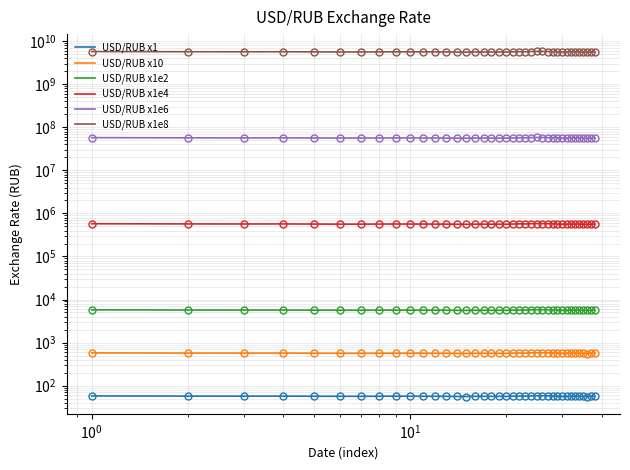

Reading right to left, extract all data points from this chart.

USD/RUB x1: 56.4	56.4	55.7	55.9	56.8	56.7	56.5	56.3	56.4	56.6	57.6	57.8	58.0	58.2	57.7	57.0	57.2	56.6	56.0	56.3	56.2	56.3	56.3	55.8	55.9	56.4	56.4	56.6	56.6	56.8	56.6	56.4	56.4	56.6	57.0	56.9	57.0	57.6
USD/RUB x10: 564.3	563.7	556.7	559.2	567.6	566.5	565.2	563.4	563.6	565.9	575.9	577.7	580.2	581.7	576.7	569.5	572.2	566.3	560.4	562.6	561.8	562.9	562.9	558.3	559.3	563.9	564.1	566.3	565.9	567.6	565.9	563.9	563.6	566.0	570.0	568.7	570.5	576.0
USD/RUB x1e2: 5643.3	5637.4	5567.2	5592.1	5676.1	5665.4	5652.0	5634.4	5635.5	5659.2	5759.0	5777.0	5801.7	5817.2	5767.4	5695.3	5722.0	5662.8	5604.1	5626.1	5618.4	5629.1	5629.1	5582.9	5592.9	5638.9	5641.1	5662.6	5658.9	5676.0	5659.2	5638.8	5635.7	5660.2	5699.6	5687.3	5704.6	5760.0
USD/RUB x1e4: 564334.0	563742.0	556717.0	559208.0	567608.0	566537.0	565201.0	563438.0	563554.0	565918.0	575899.0	577701.0	580171.0	581718.0	576736.0	569533.0	572196.0	566278.0	560408.0	562613.0	561840.0	562914.0	562908.0	558288.0	559288.0	563888.0	564115.0	566261.0	565892.0	567597.0	565925.0	563878.0	563569.0	566019.0	569957.0	568734.0	570463.0	576002.0
USD/RUB x1e6: 56433400.0	56374200.0	55671700.0	55920800.0	56760800.0	56653700.0	56520100.0	56343800.0	56355400.0	56591800.0	57589900.0	57770100.0	58017100.0	58171800.0	57673600.0	56953300.0	57219600.0	56627800.0	56040800.0	56261300.0	56184000.0	56291400.0	56290800.0	55828800.0	55928800.0	56388800.0	56411500.0	56626100.0	56589200.0	56759700.0	56592500.0	56387800.0	56356900.0	56601900.0	56995700.0	56873400.0	57046300.0	57600200.0
USD/RUB x1e8: 5643340000.0	5637420000.0	5567170000.0	5592080000.0	5676080000.0	5665370000.0	5652010000.0	5634380000.0	5635540000.0	5659180000.0	5758990000.0	5777010000.0	5801710000.0	5817180000.0	5767360000.0	5695330000.0	5721960000.0	5662780000.0	5604080000.0	5626130000.0	5618400000.0	5629140000.0	5629080000.0	5582880000.0	5592880000.0	5638880000.0	5641150000.0	5662610000.0	5658920000.0	5675970000.0	5659250000.0	5638780000.0	5635690000.0	5660190000.0	5699570000.0	5687340000.0	5704630000.0	5760020000.0